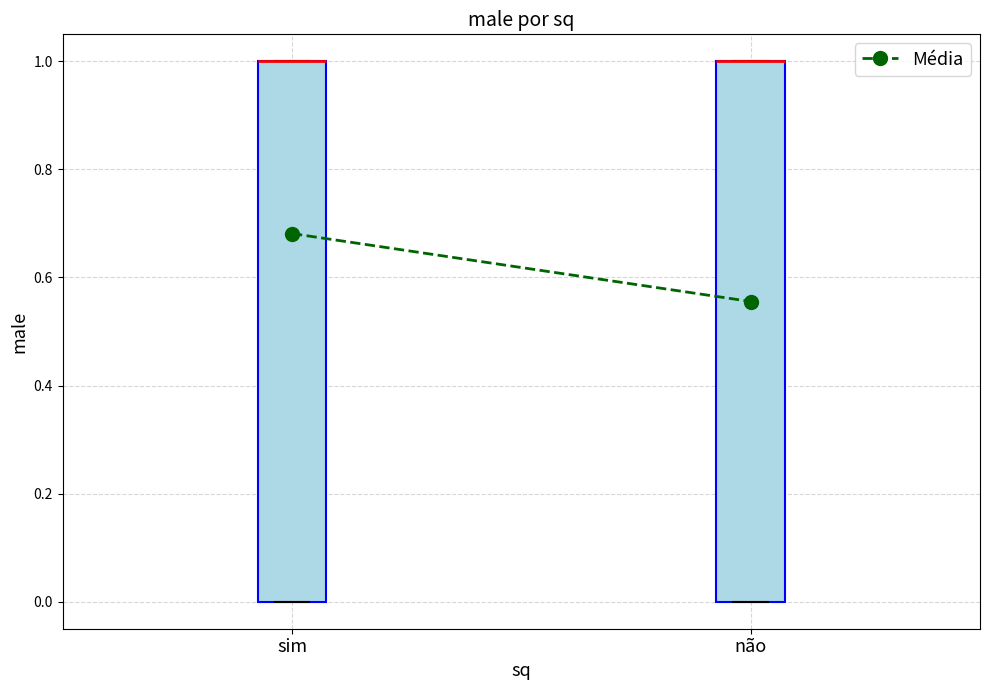

Where is the lower edge of the box for não on the y-axis? The values are not printed on the chart, so give them approximately, as read against the axis.

0